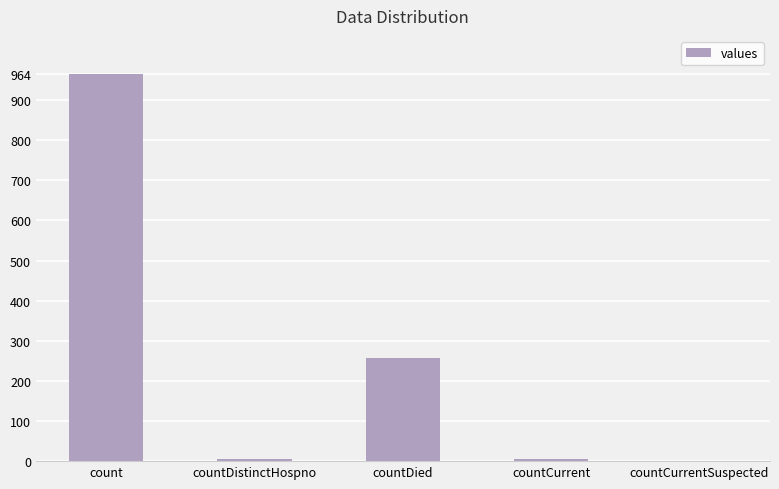

The chart shows a value of 6 at countCurrent. True or false?

True